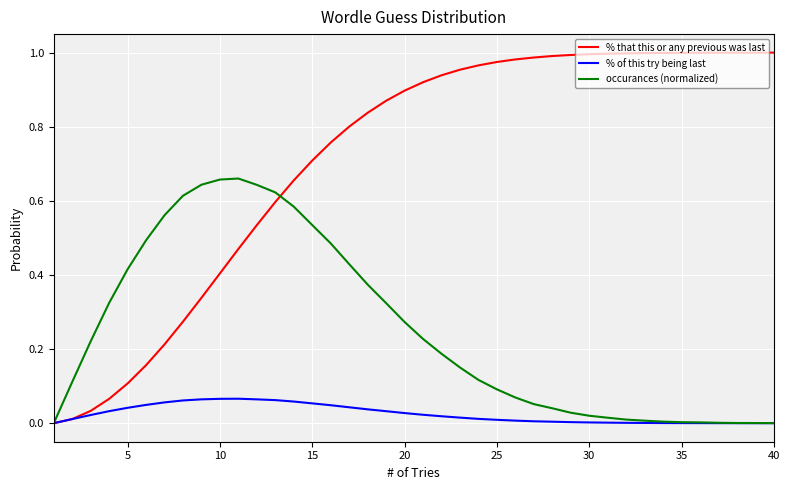

Which series has the widest spread of values?

% that this or any previous was last